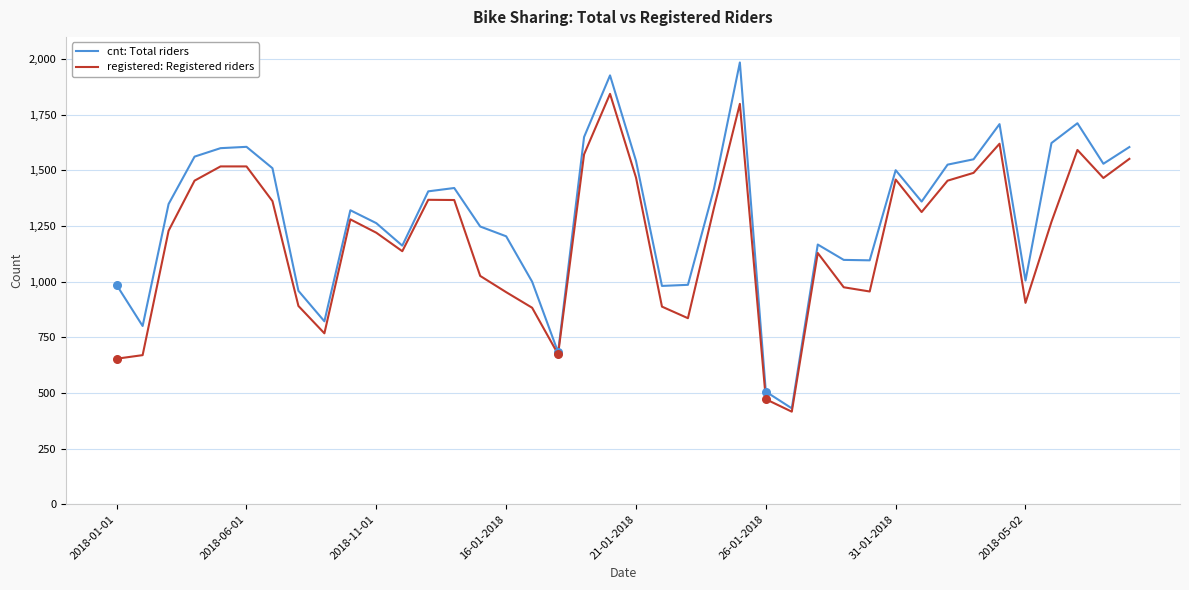

What are all the series names shown in the legend?

cnt: Total riders, registered: Registered riders